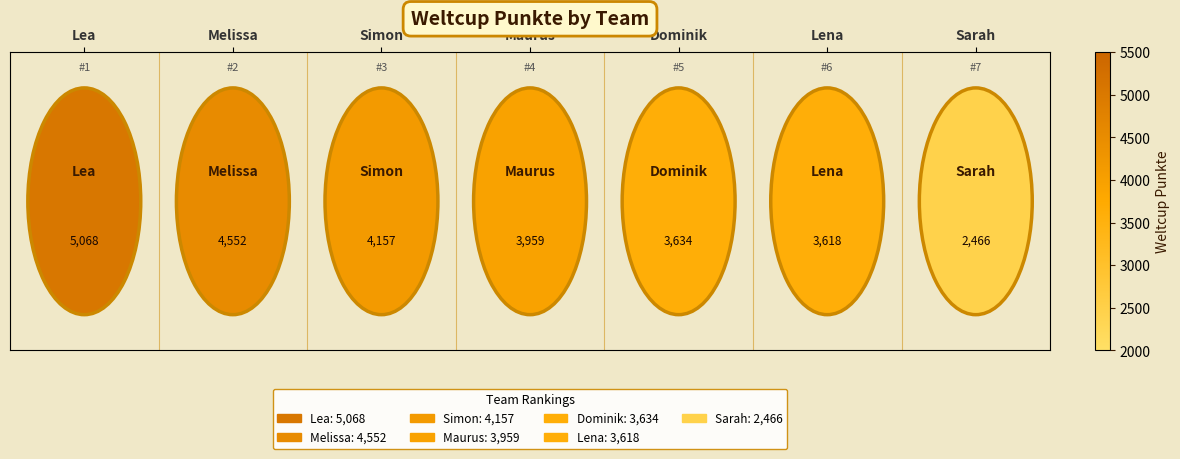

At which label is the value closest to 3767?

Dominik